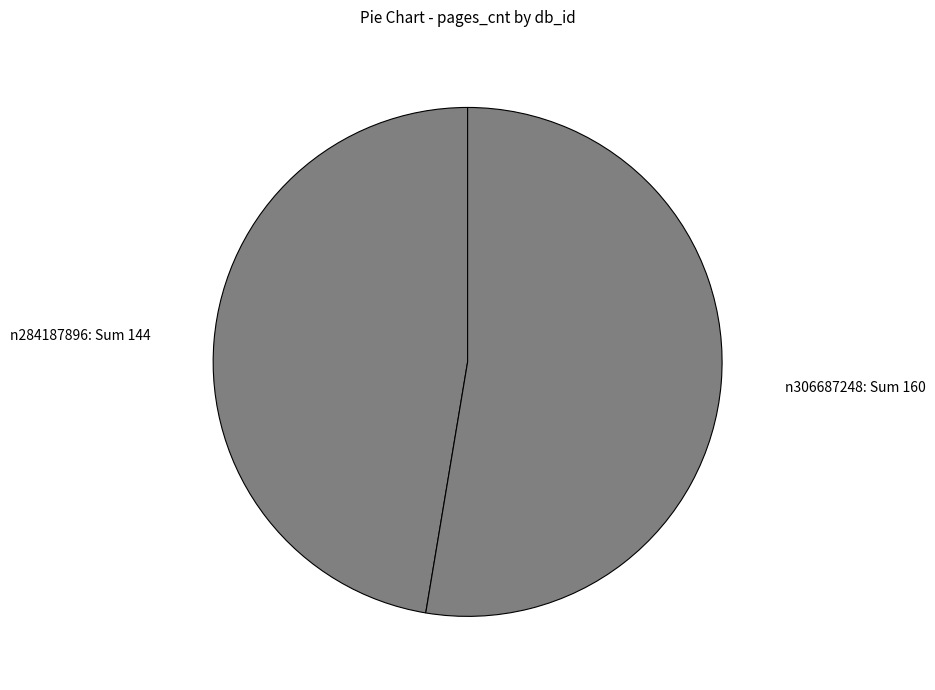

What is the ratio of the value at n284187896: Sum 144 to the value at n306687248: Sum 160?

0.9